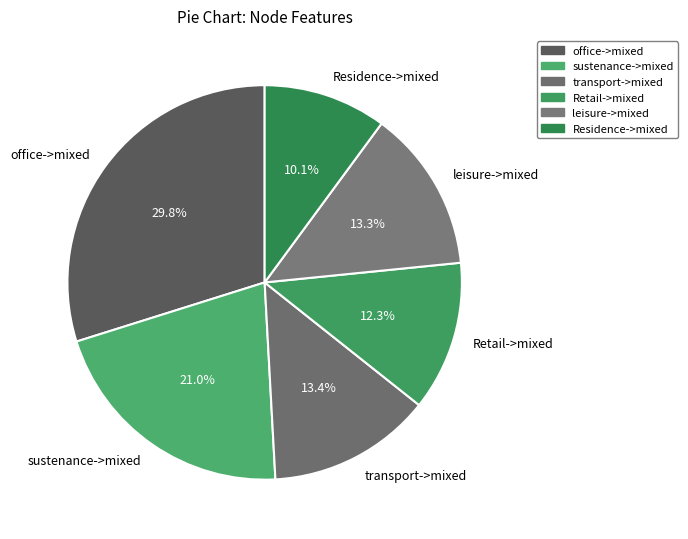

Which slice is the largest?

office->mixed